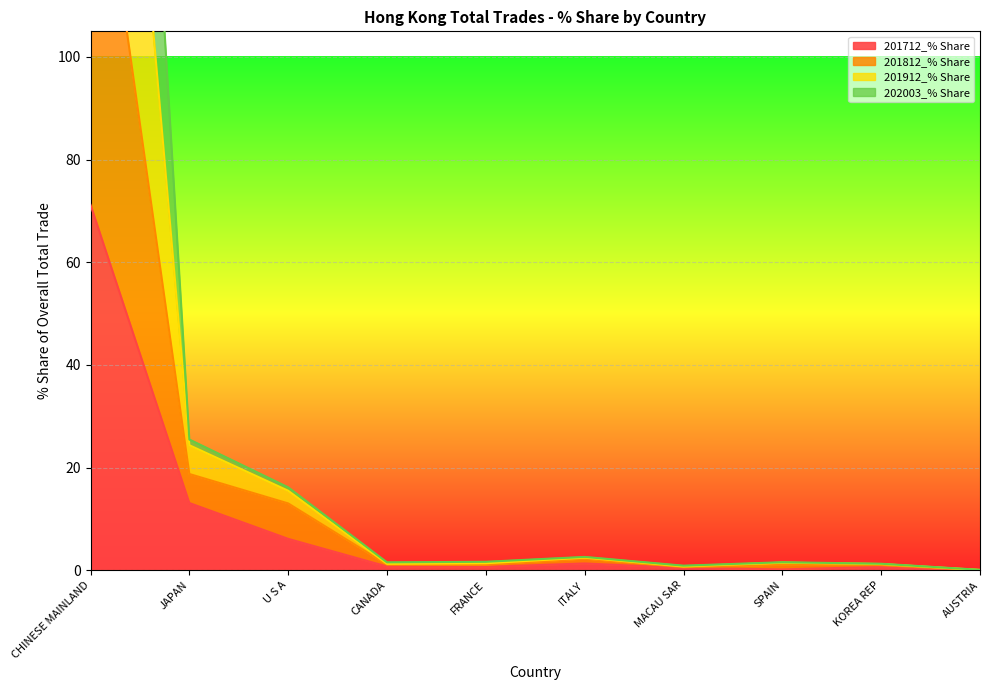

Is it true that 201712_% Share equals 23.5 at JAPAN?

False